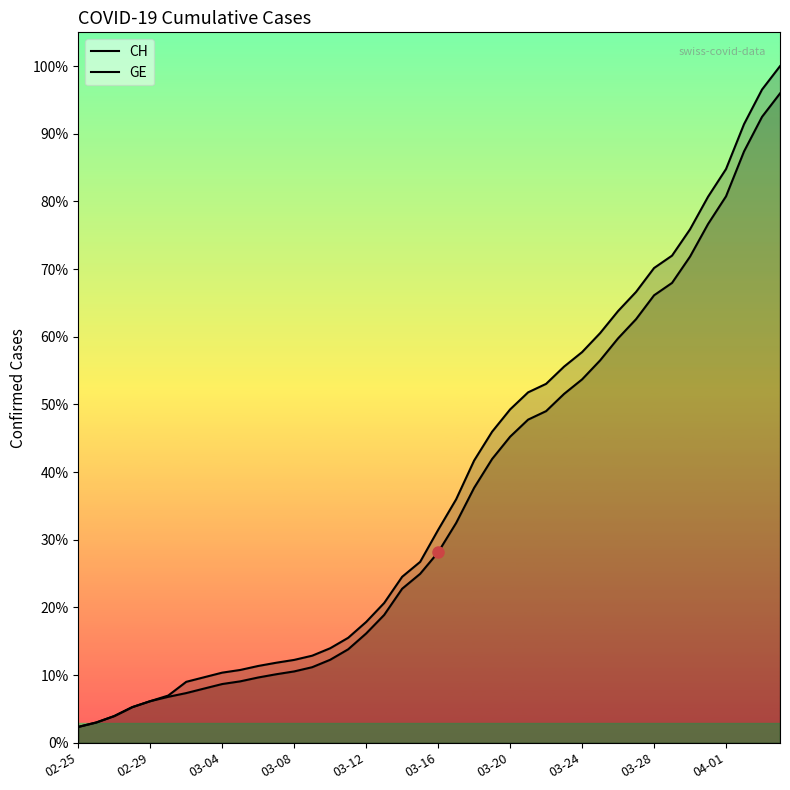

What is the value of the CH point at the 24th from the left?

7323